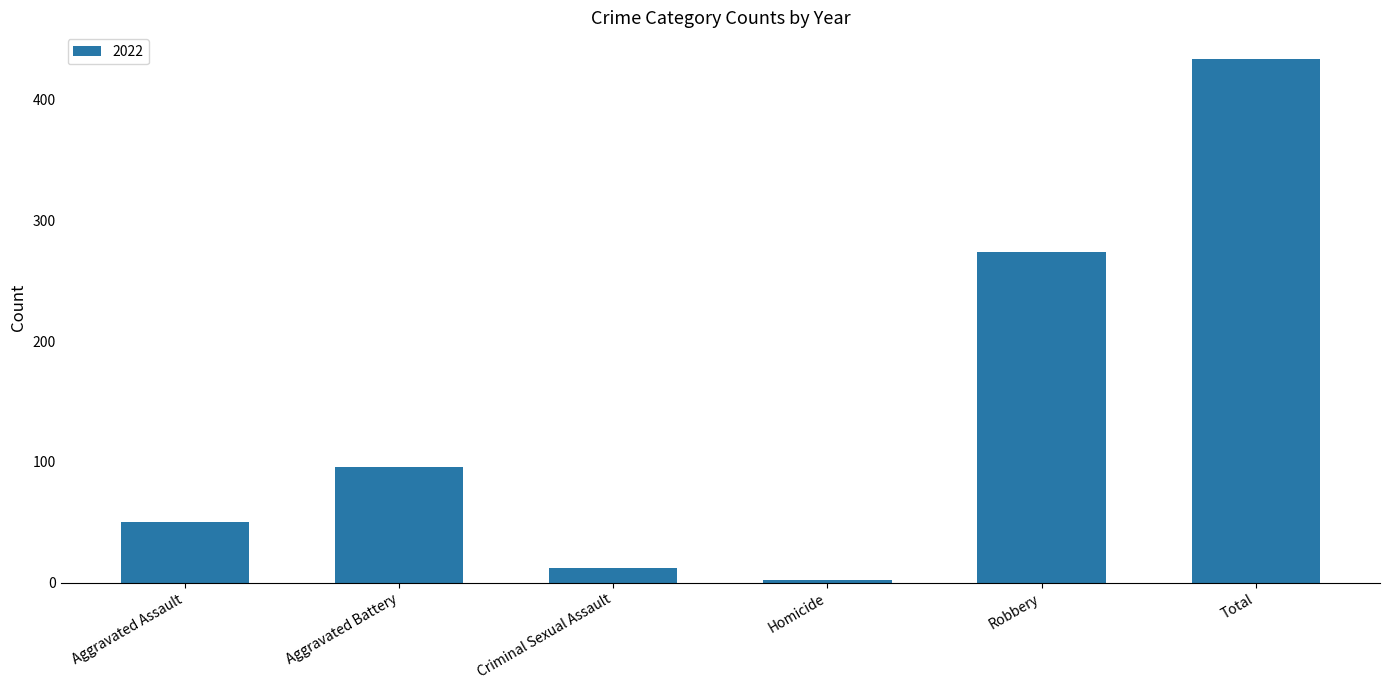

True or false: the data shows 434 at Total.

True